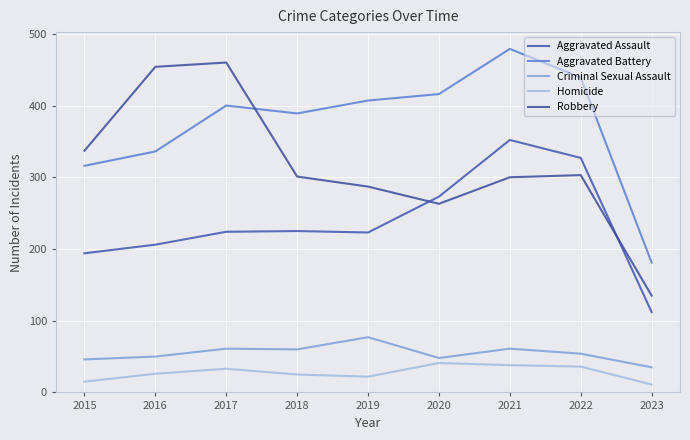

Reading left to right, list all the values displayed in this chart.

Aggravated Assault: 194	206	224	225	223	273	352	327	112
Aggravated Battery: 316	336	400	389	407	416	479	439	181
Criminal Sexual Assault: 46	50	61	60	77	48	61	54	35
Homicide: 15	26	33	25	22	41	38	36	11
Robbery: 337	454	460	301	287	263	300	303	135